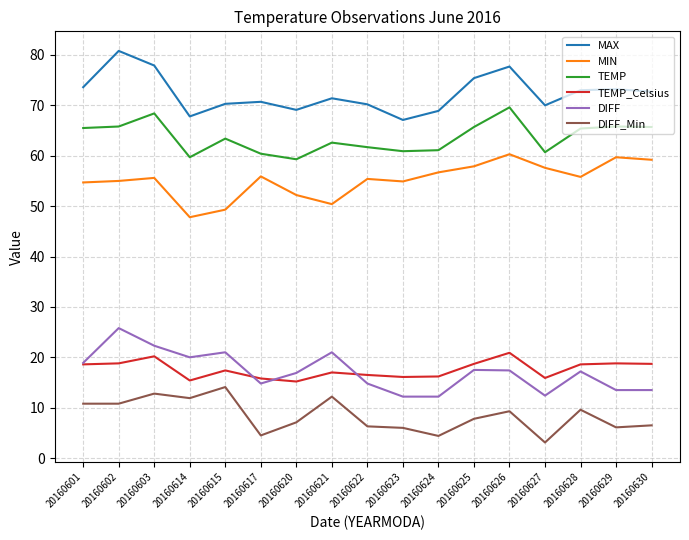

How many series are shown in this chart?

6